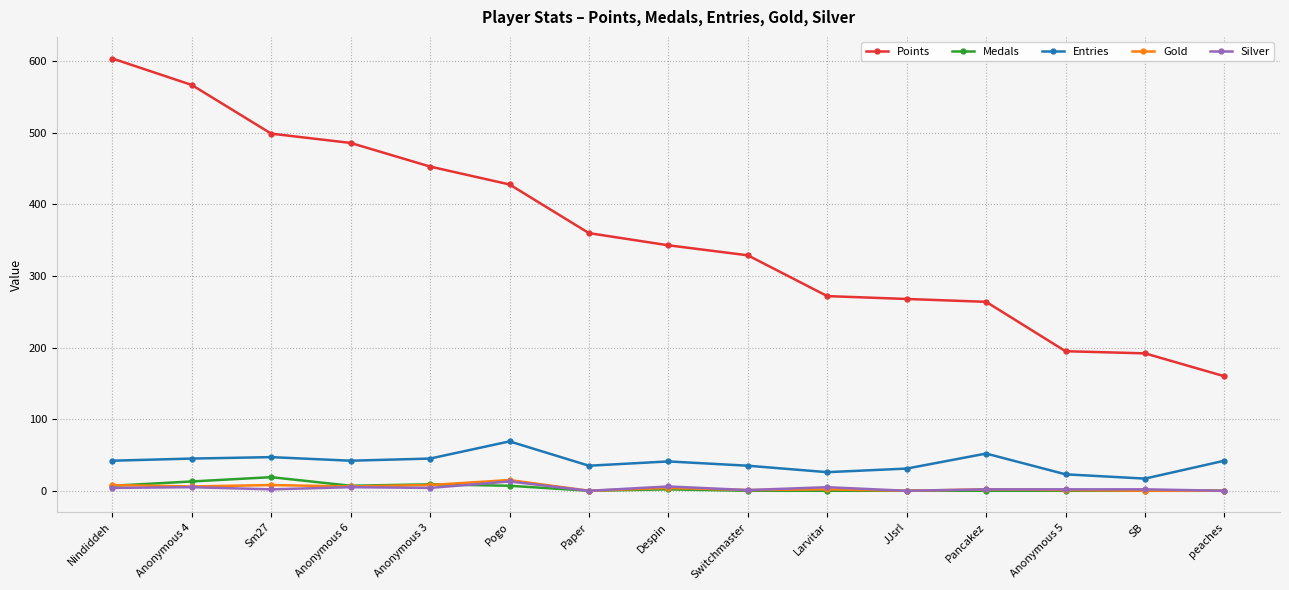

True or false: Gold and Points cross at least once.

False